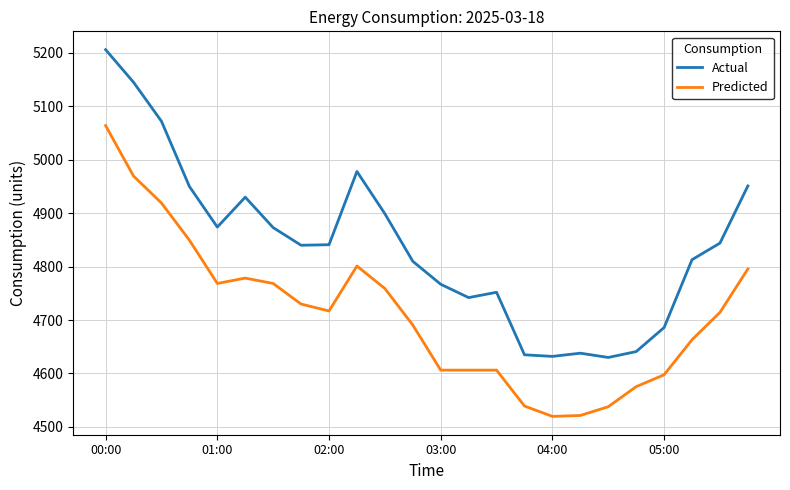

Which series has the widest spread of values?

Actual